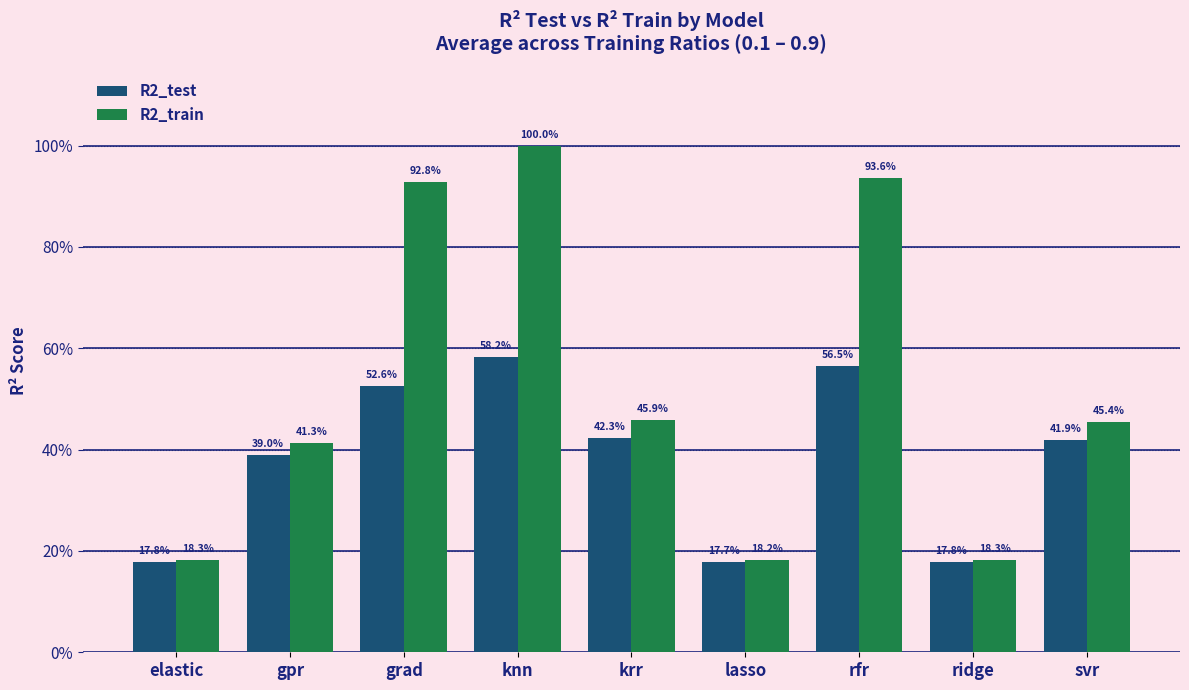

What are all the series names shown in the legend?

R2_test, R2_train